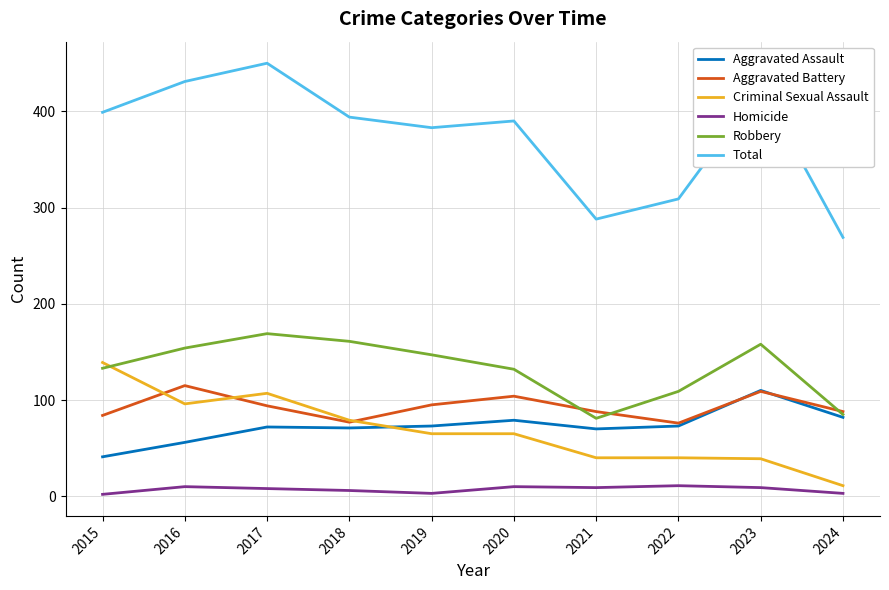

What is the difference between the maximum and minimum values in the Aggravated Assault series?

69